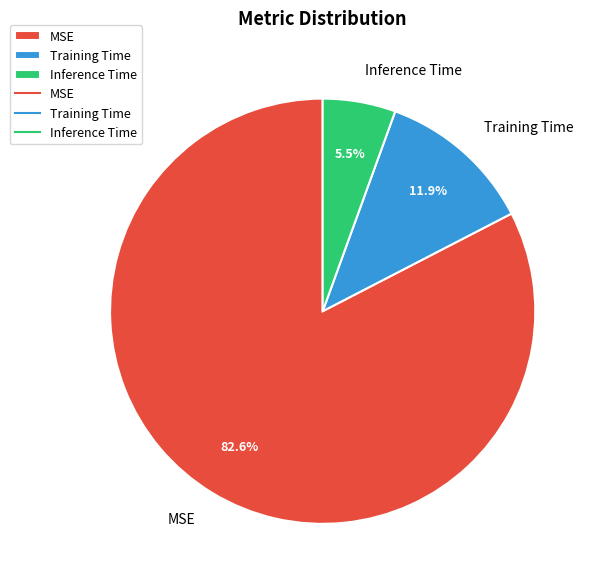

Combined, what portion of the pie is MSE and Training Time?

94.5%